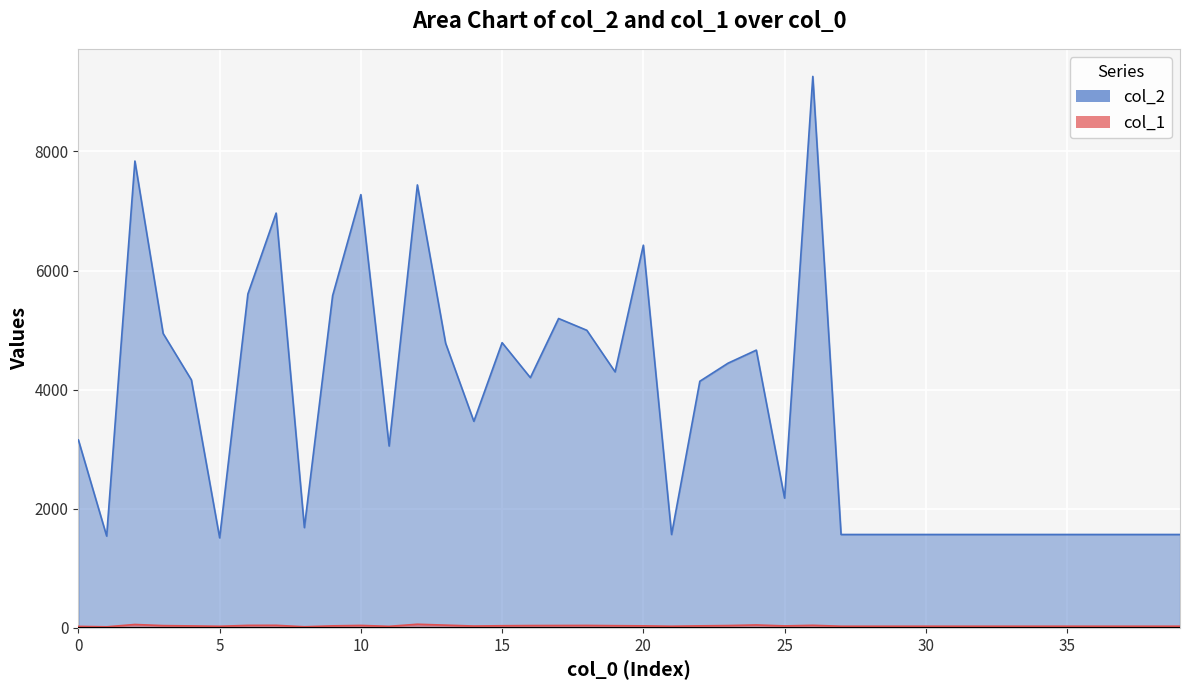

What is the difference between the highest and lowest values at 24?

4615